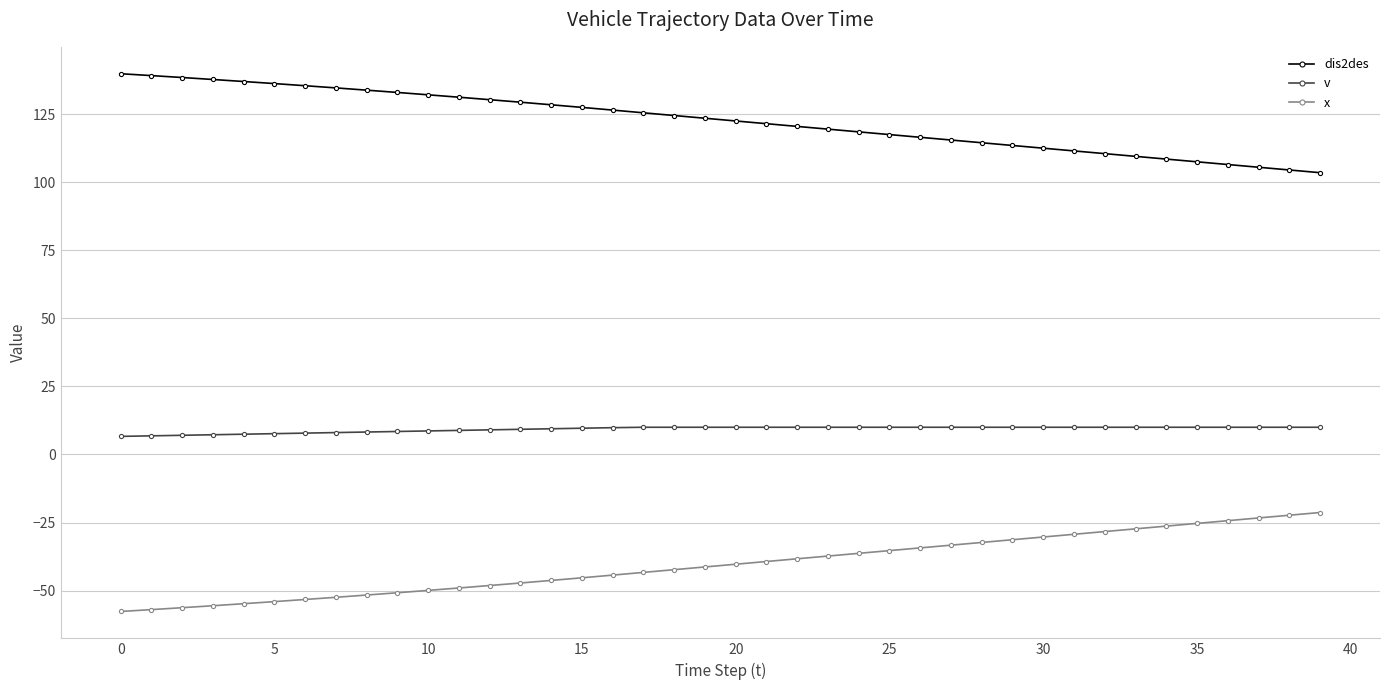

What is the average value of the dis2des series?

122.6